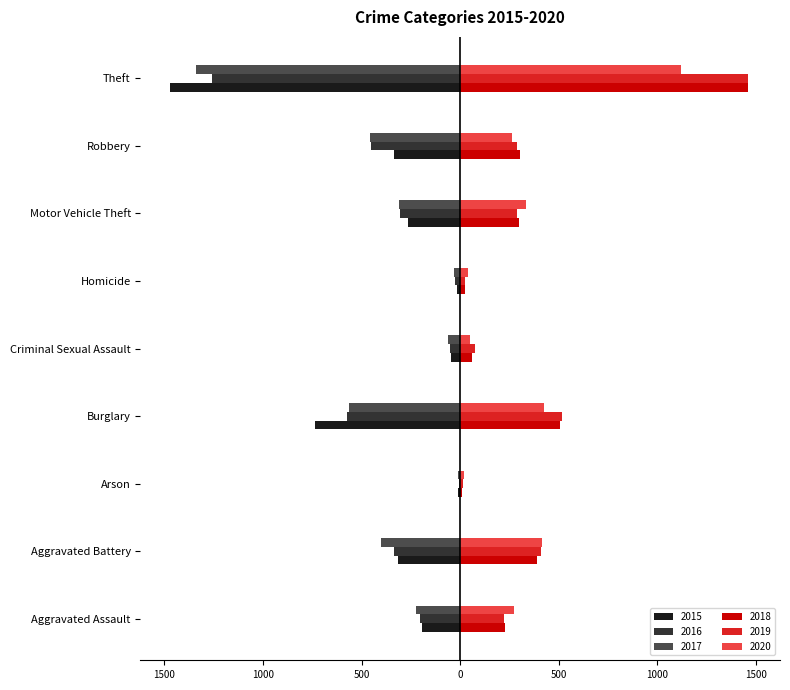

What are all the series names shown in the legend?

2015, 2016, 2017, 2018, 2019, 2020